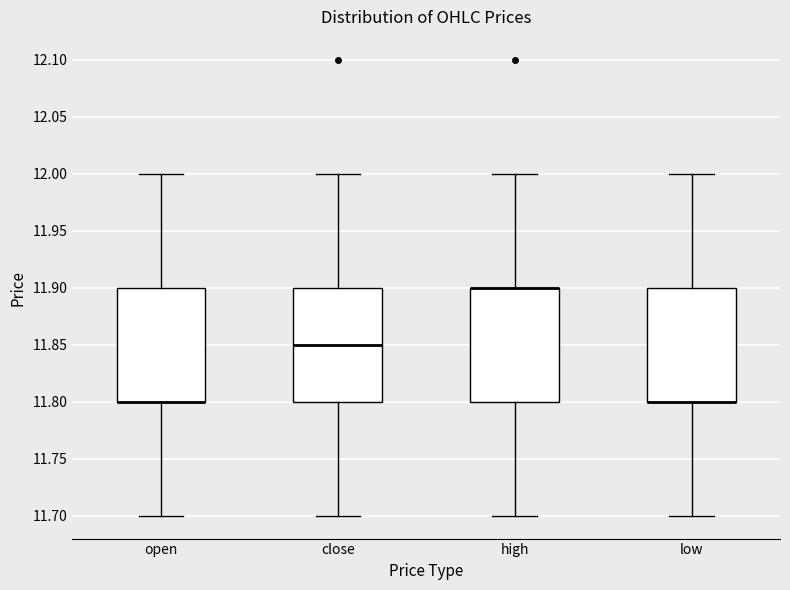

Where does the lower whisker of the box for open end on the y-axis? The values are not printed on the chart, so give them approximately, as read against the axis.

11.70